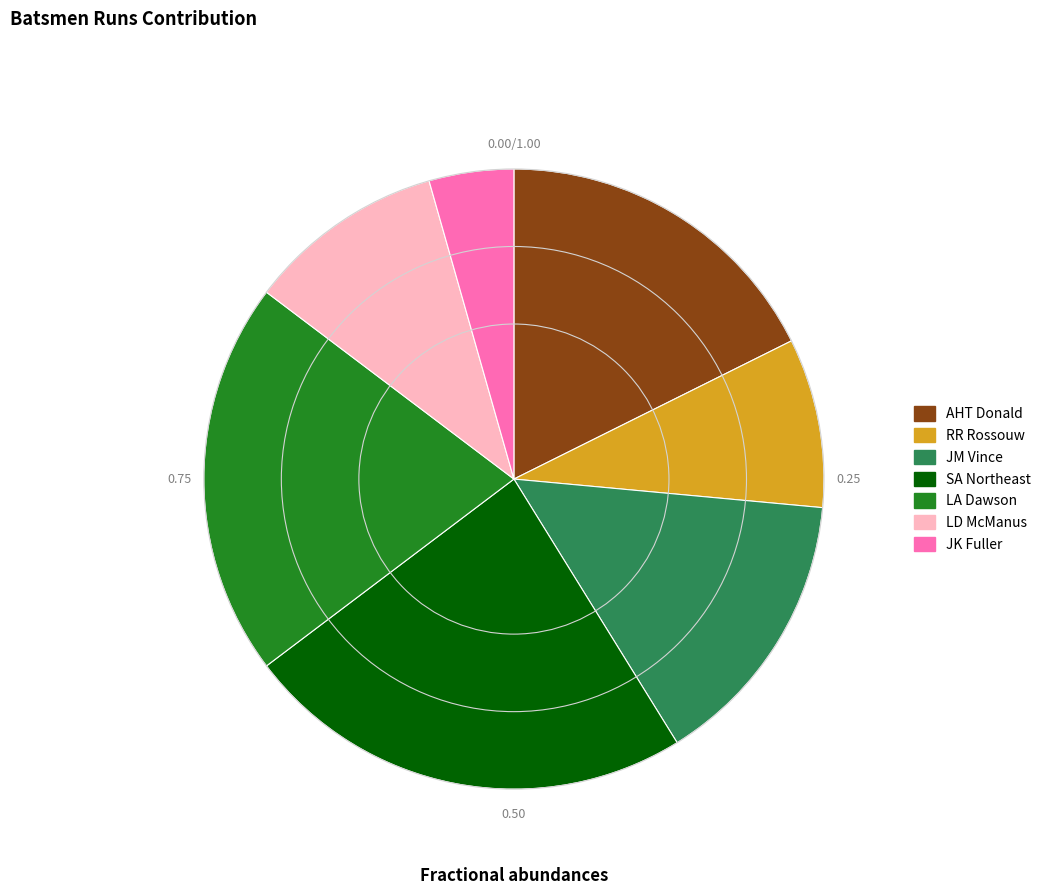

Which has a higher value, SA Northeast or AHT Donald?

SA Northeast